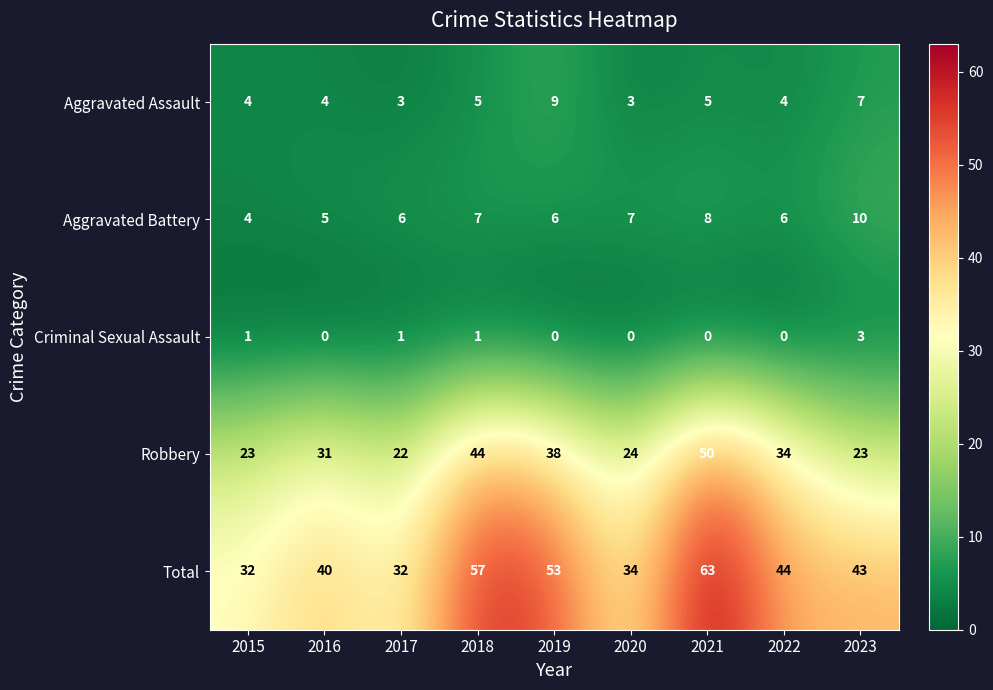

What is the sum of all Robbery values?

289